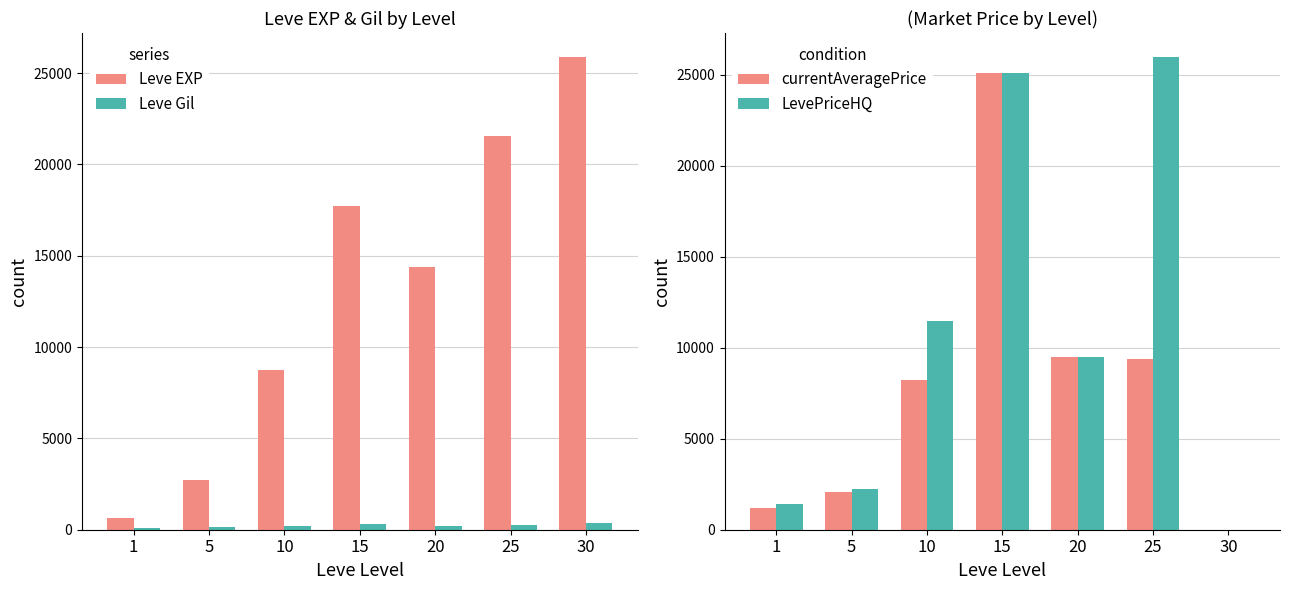

The Leve Gil series shows 139.0 at 5. True or false?

True